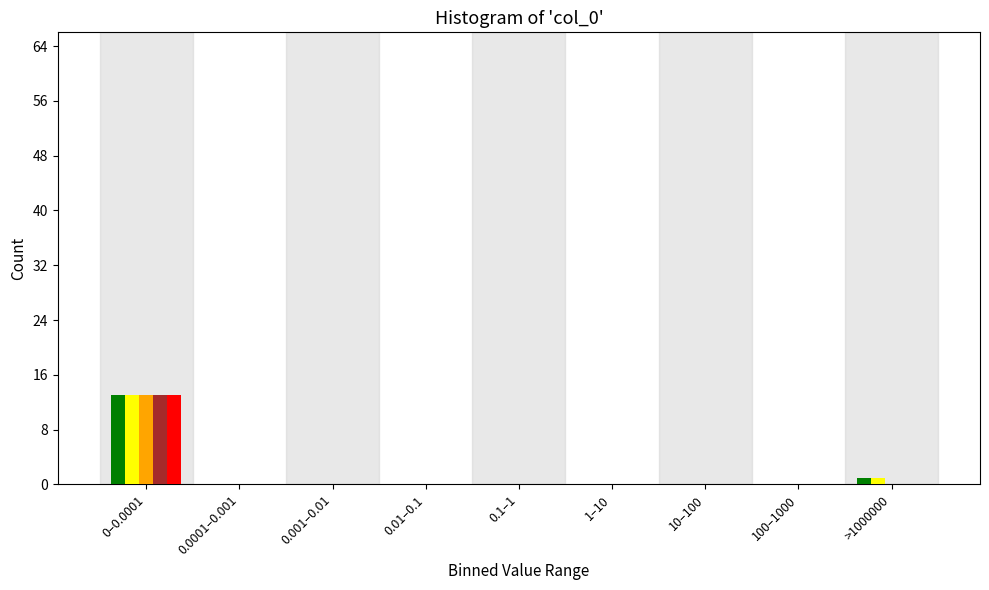

What is the greatest value displayed?

13